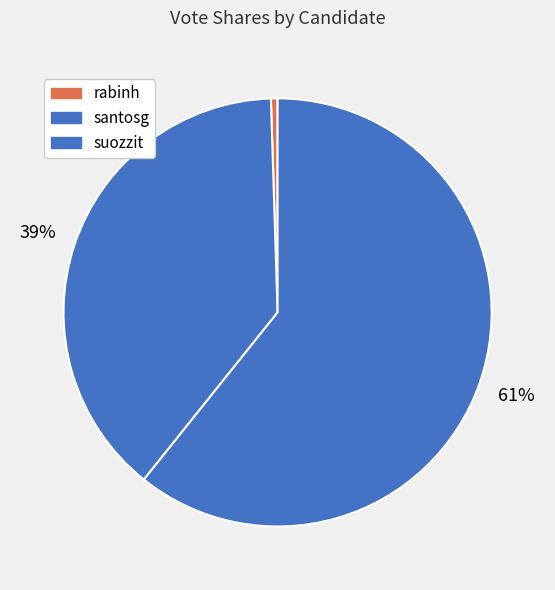

Which slice is the largest?

suozzit